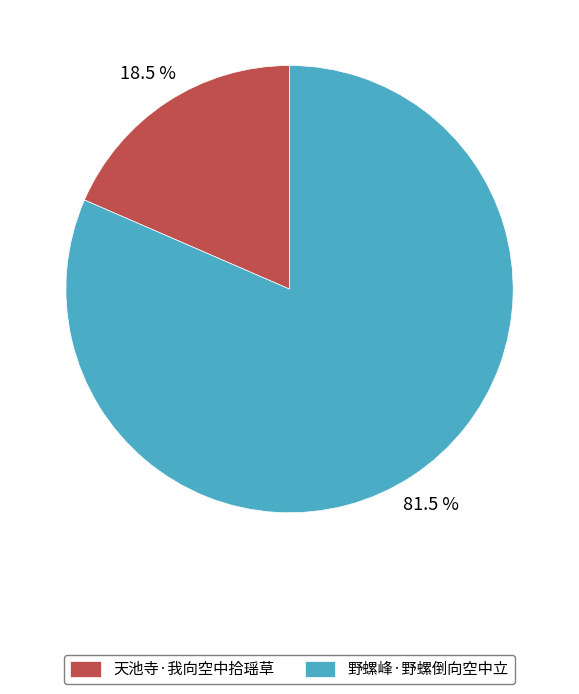

To the nearest percent, what is the difference between the 天池寺·我向空中拾瑶草 and 野螺峰·野螺倒向空中立 slice percentages?

63%